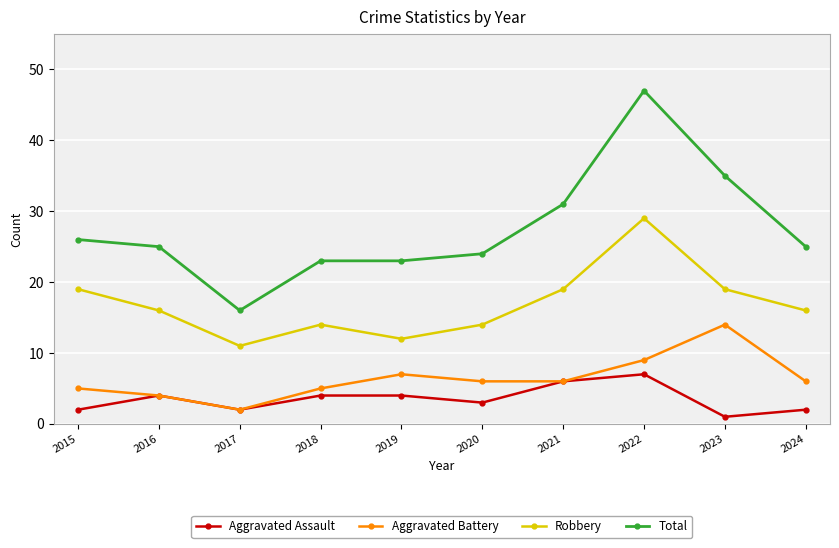

True or false: Aggravated Battery has a value of 4 at 2023.

False